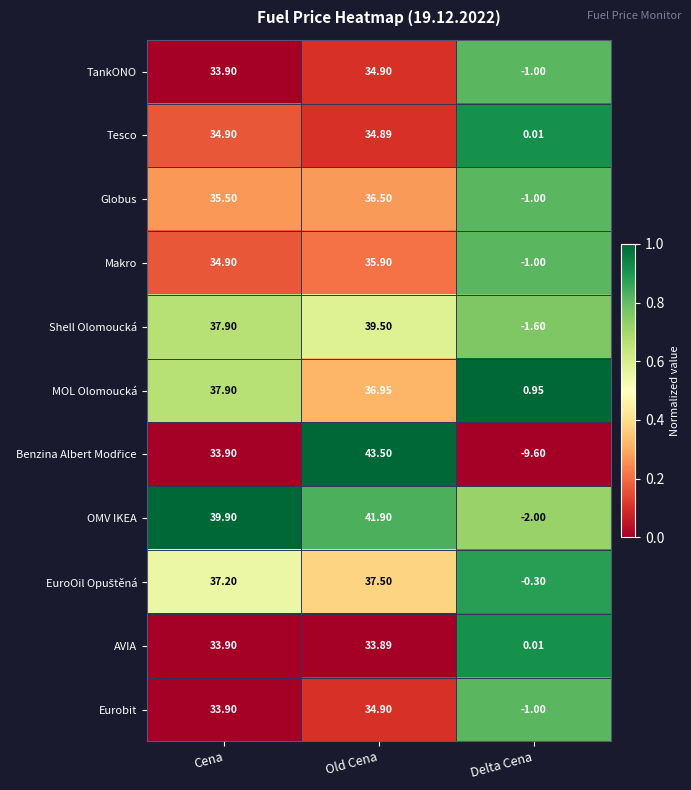

List the labels in order of OMV IKEA value, smallest first.

Delta Cena, Cena, Old Cena